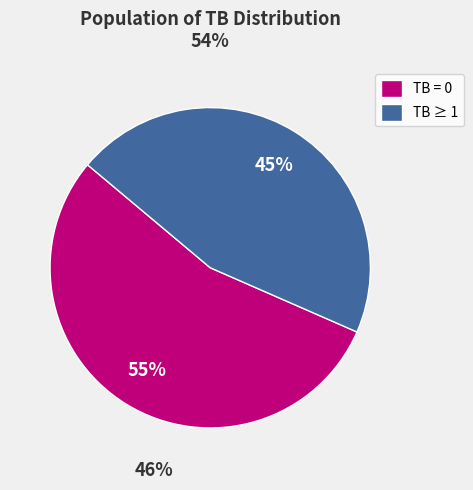

Count the number of slices in the pie.

2